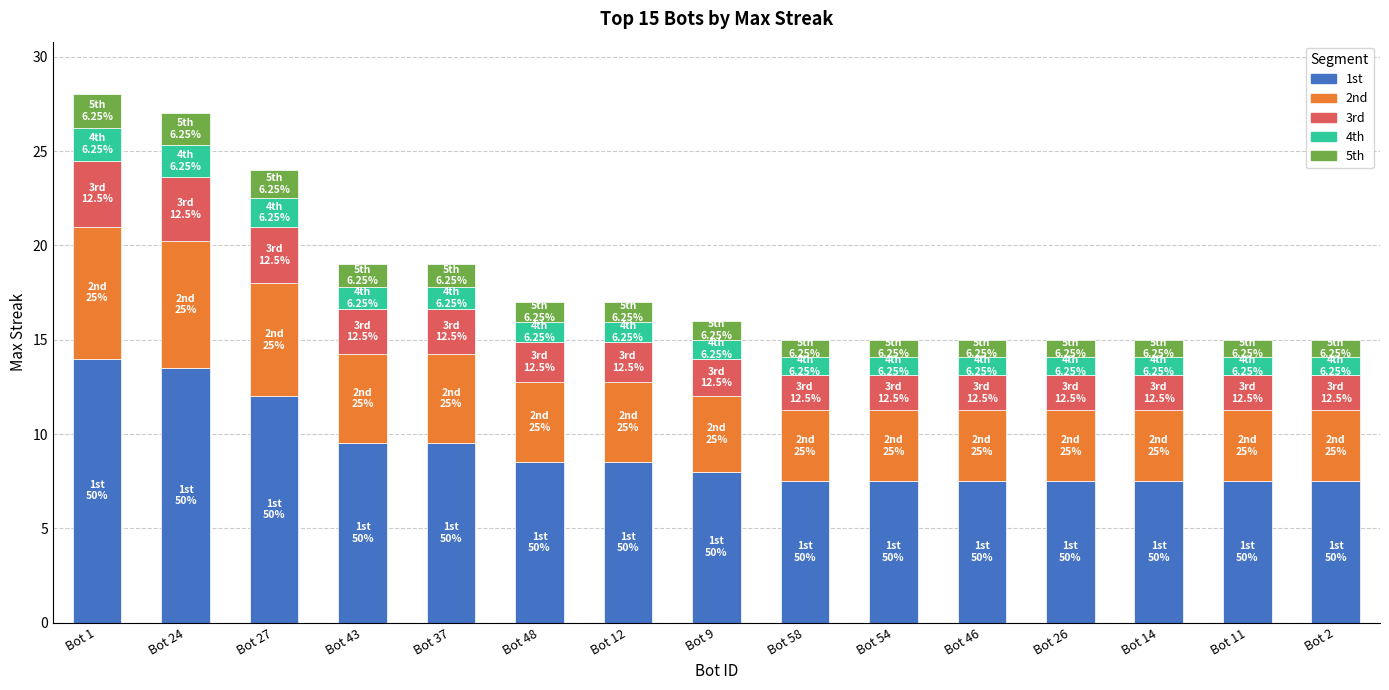

Count the number of data series in this chart.

5